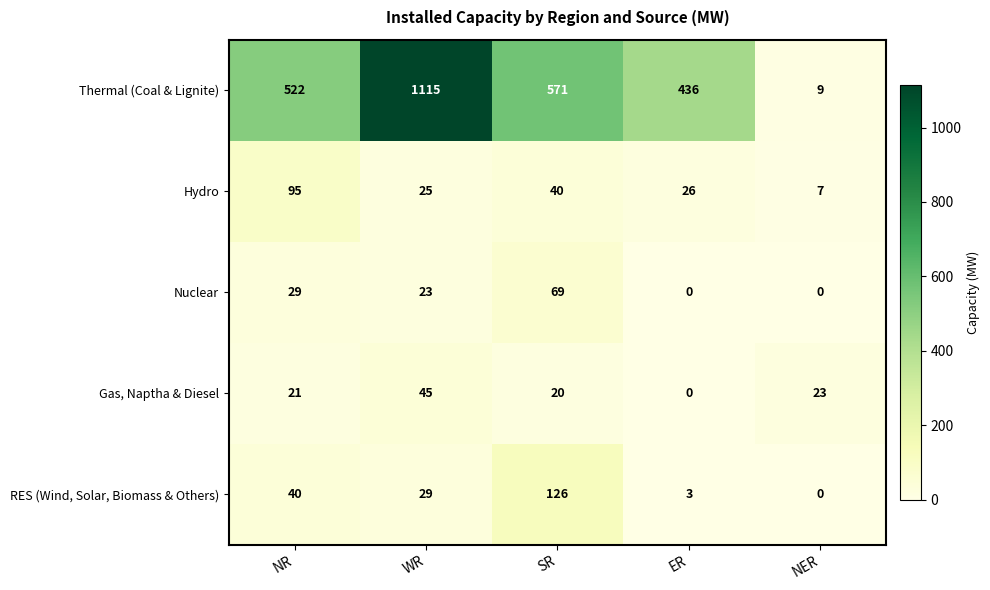

Reading right to left, what are all the values shown in this chart?

Thermal (Coal & Lignite): 9	436	571	1115	522
Hydro: 7	26	40	25	95
Nuclear: 0	0	69	23	29
Gas, Naptha & Diesel: 23	0	20	45	21
RES (Wind, Solar, Biomass & Others): 0	3	126	29	40